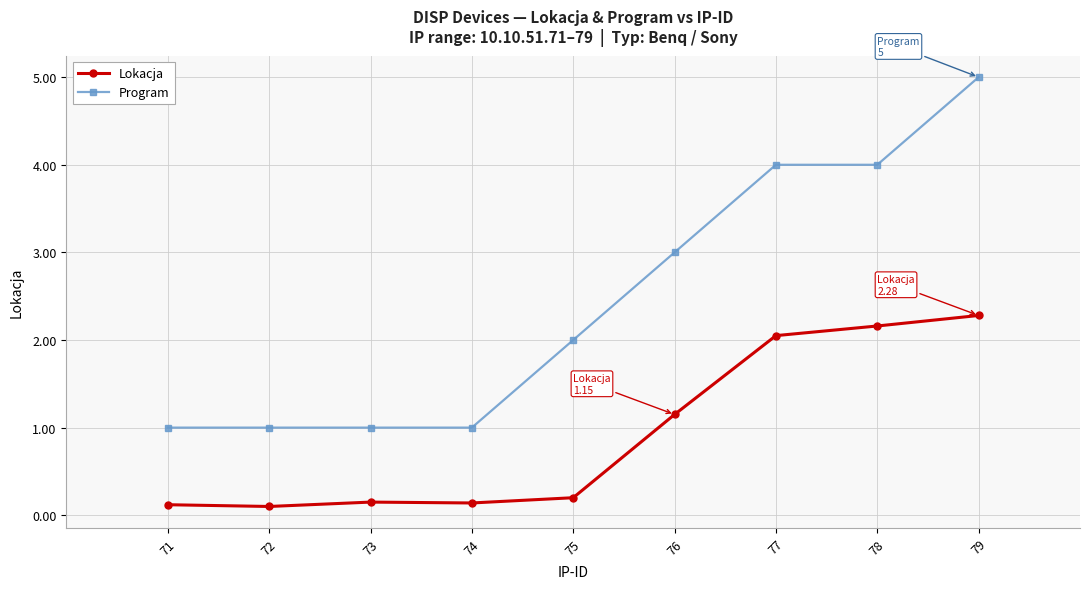

At which label does Lokacja reach its peak?

79